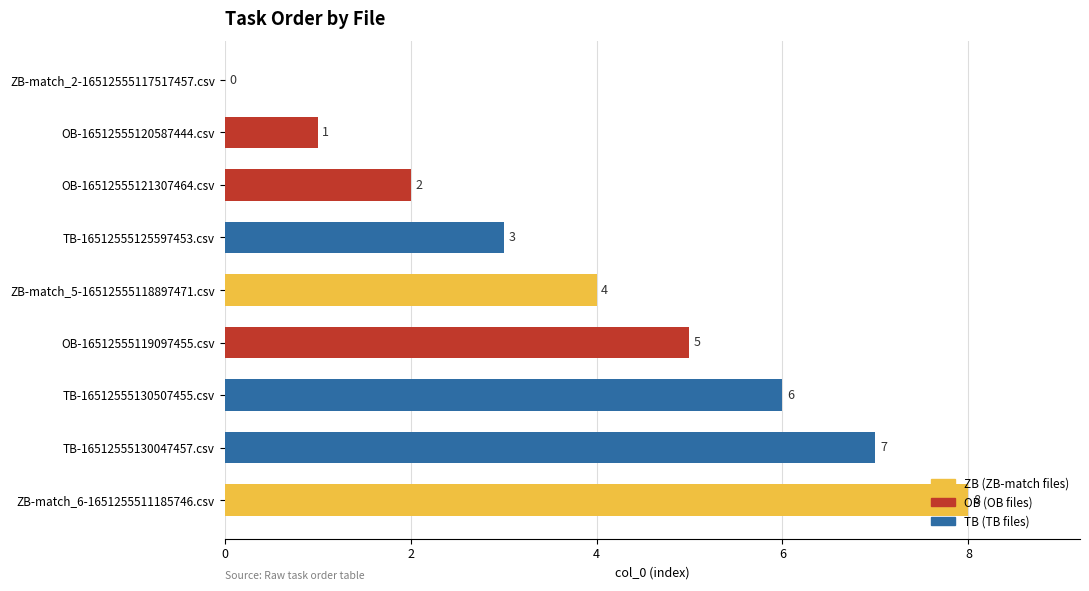

What is the sum of the values at OB-16512555121307464.csv and TB-16512555130047457.csv?

9